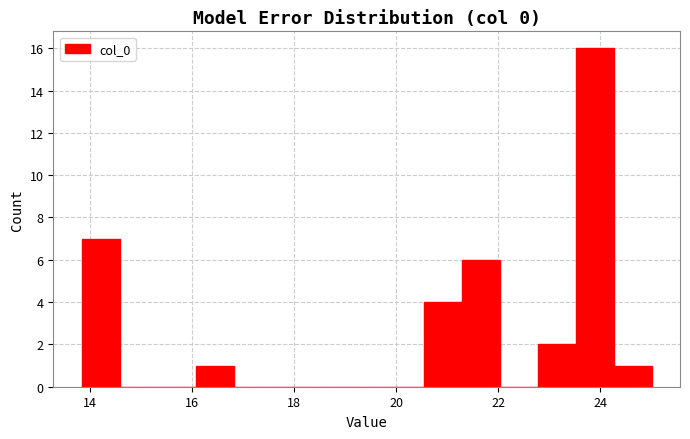

Read against the x-axis, roughly where is the centre of the tallest bar?

23.8